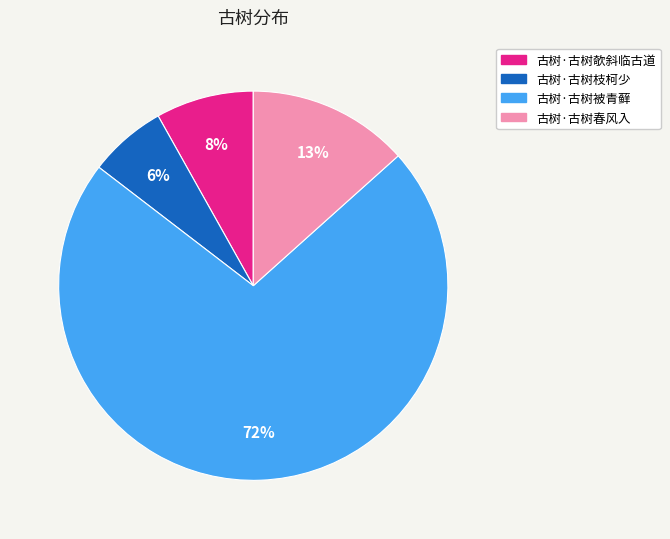

Which category has the smallest portion of the pie?

古树·古树枝柯少